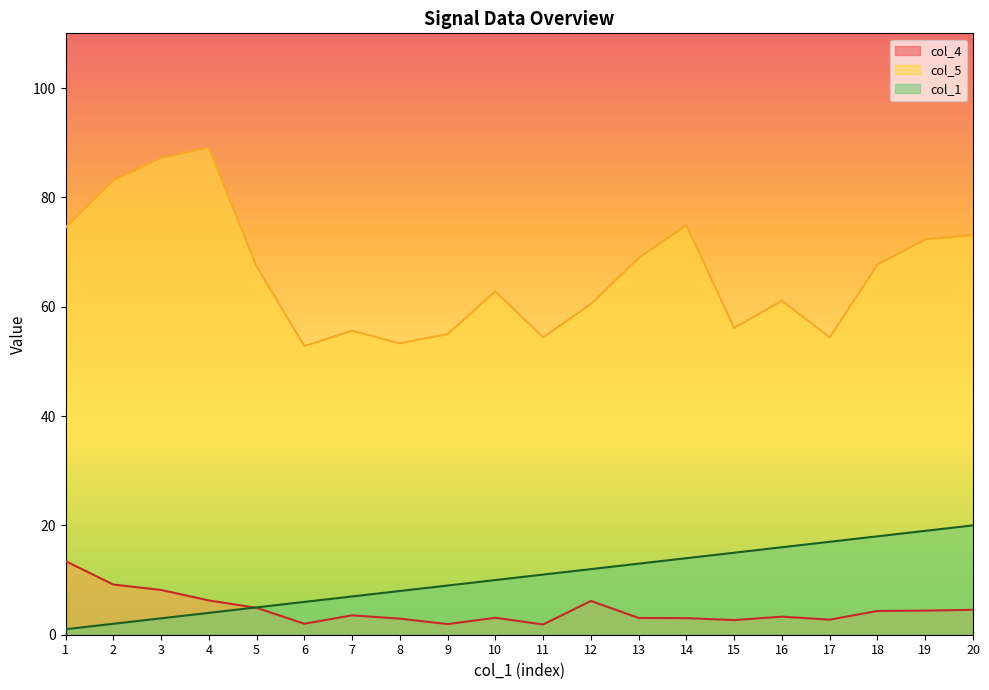

How many intersections are there between col_4 and col_1?

1